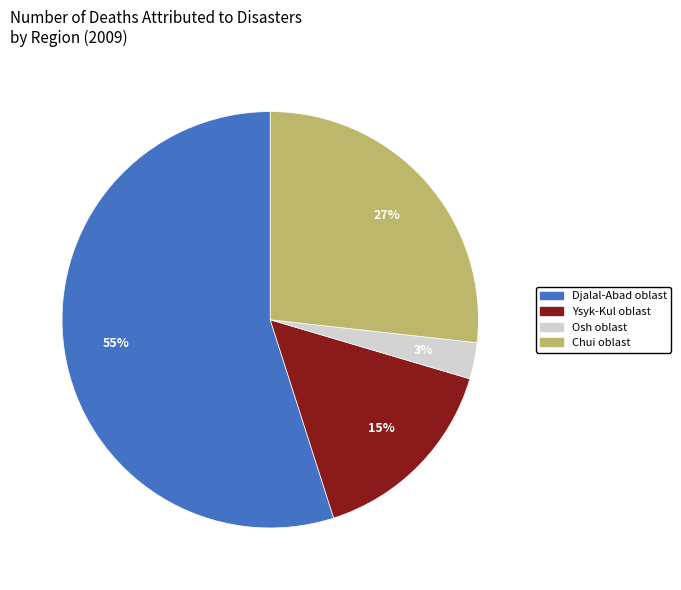

To the nearest percent, what is the difference between the largest and smallest slice percentages?

52%